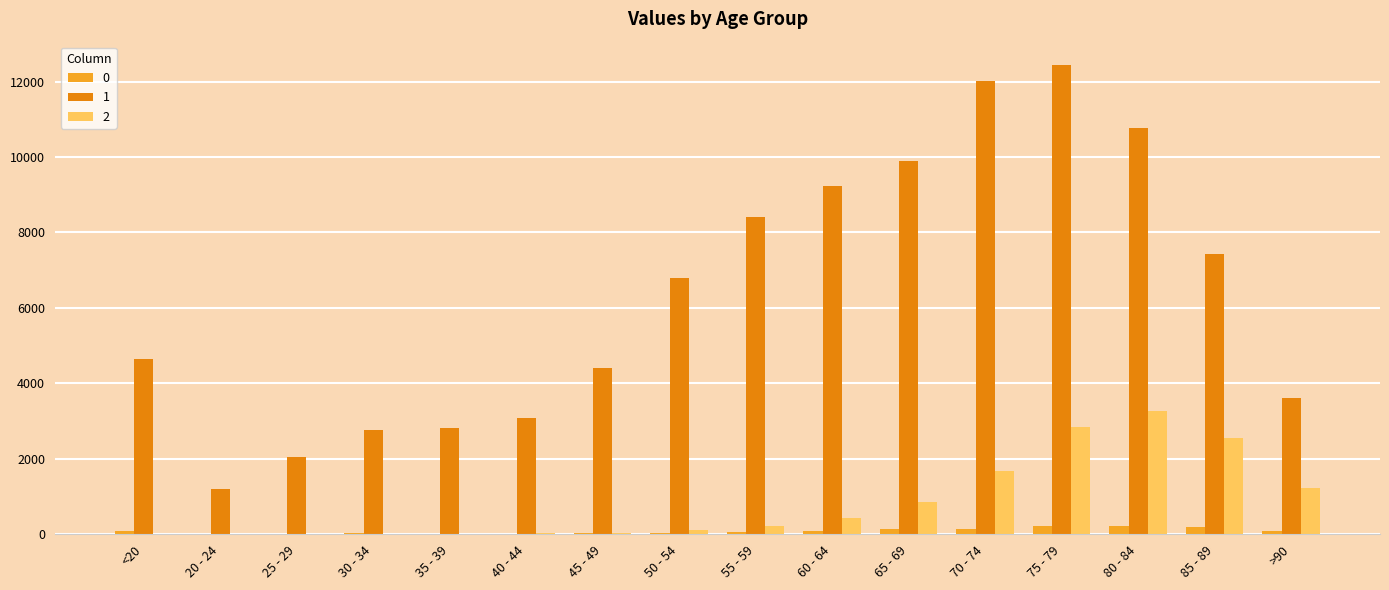

How many series are shown in this chart?

3